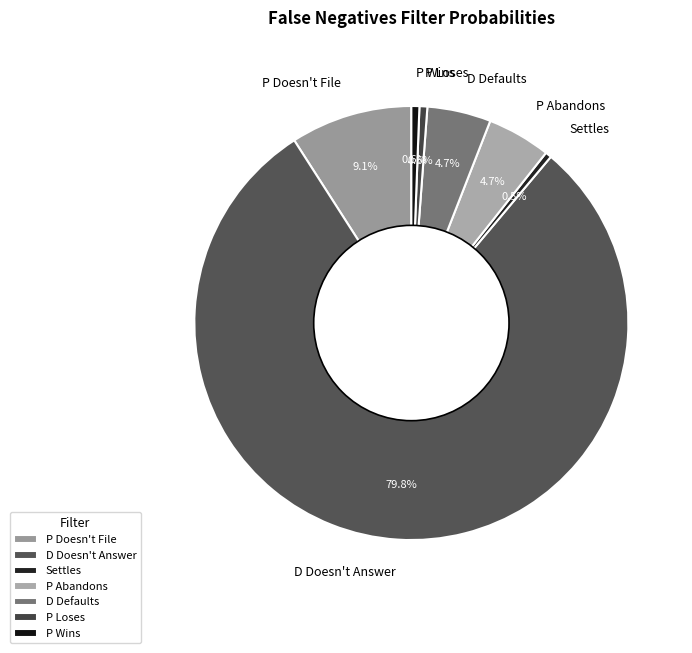

Between D Defaults and Settles, which is larger?

D Defaults